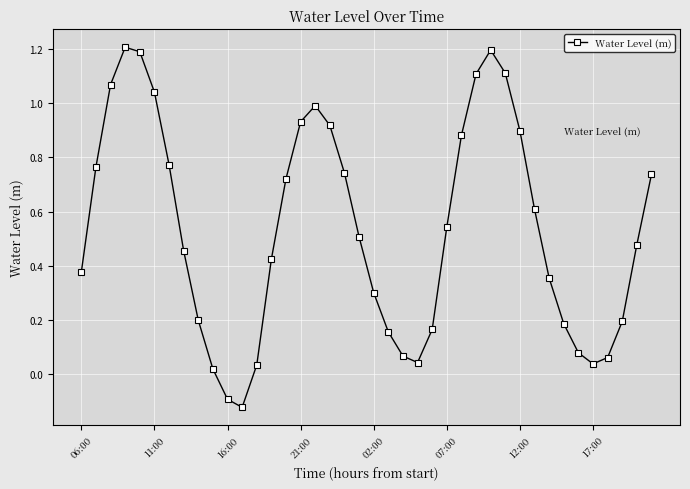

What is the greatest value displayed?

1.2